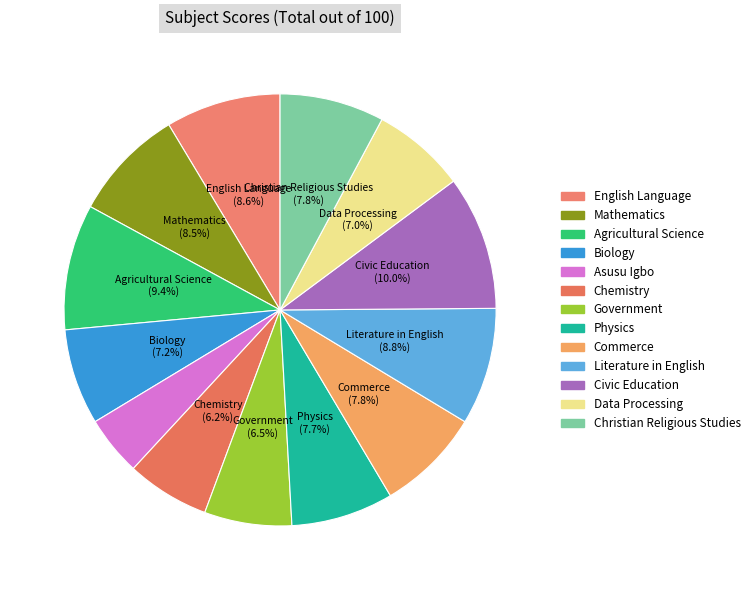

Count the number of slices in the pie.

13